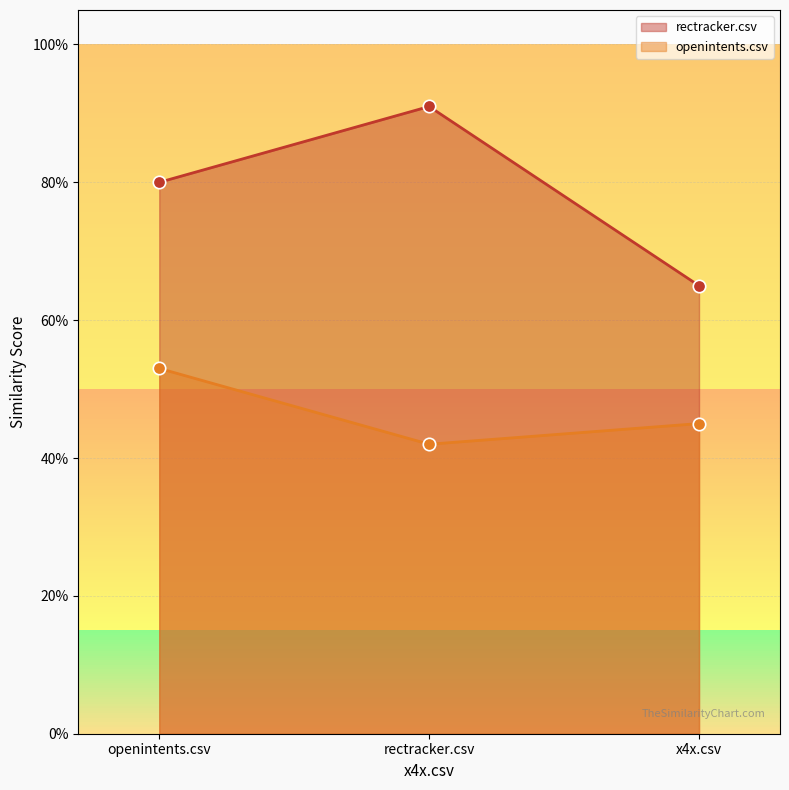

Which series reaches the maximum Y coordinate?

rectracker.csv